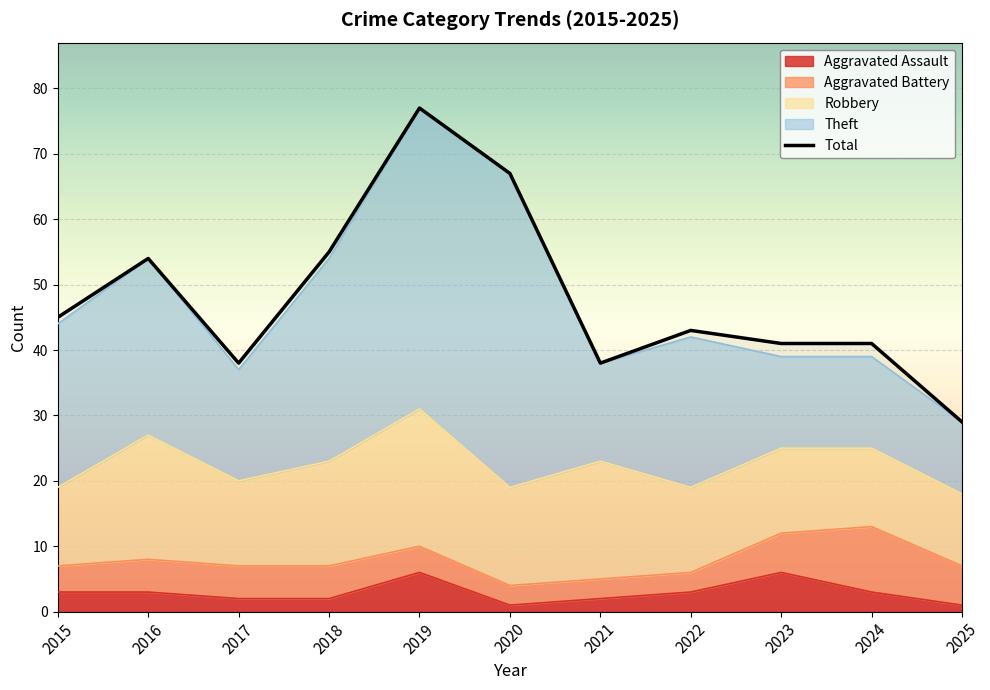

What is the minimum value shown in the chart?

29